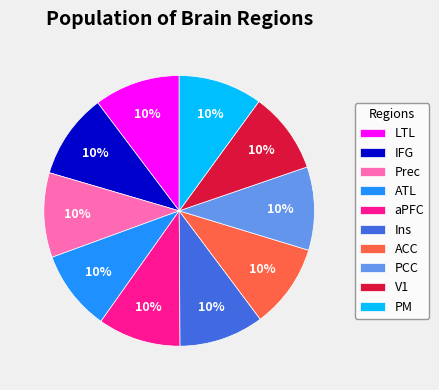

Do V1 and PM together represent more than half of the pie?

No